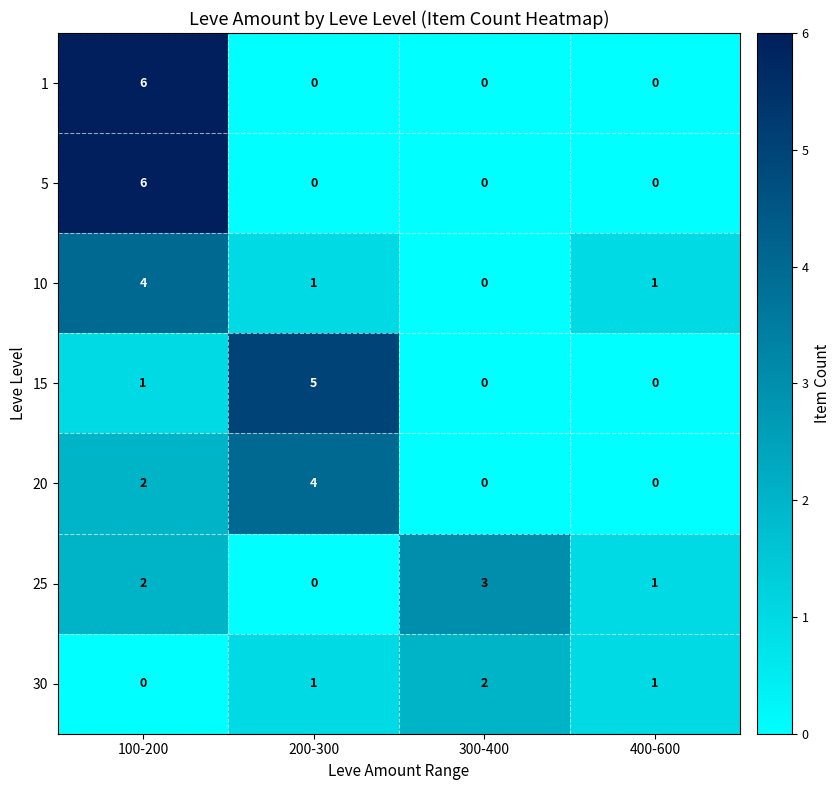

What is the sum of all 15 values?

6